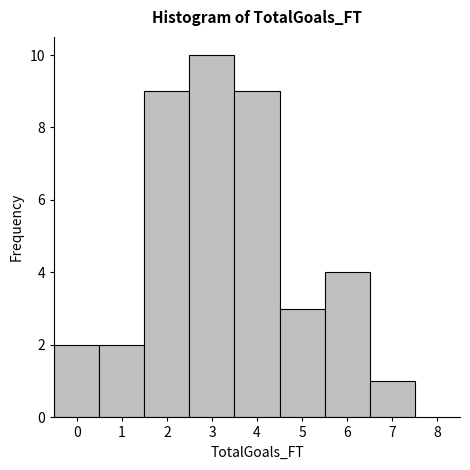

Reading left to right, transcribe this chart: for each bar, give the range it covers on the x-axis and its height. The values are not printed on the chart, so give them approximately, as read against the axis.

-0.5 to 0.5: 2
0.5 to 1.5: 2
1.5 to 2.5: 9
2.5 to 3.5: 10
3.5 to 4.5: 9
4.5 to 5.5: 3
5.5 to 6.5: 4
6.5 to 7.5: 1